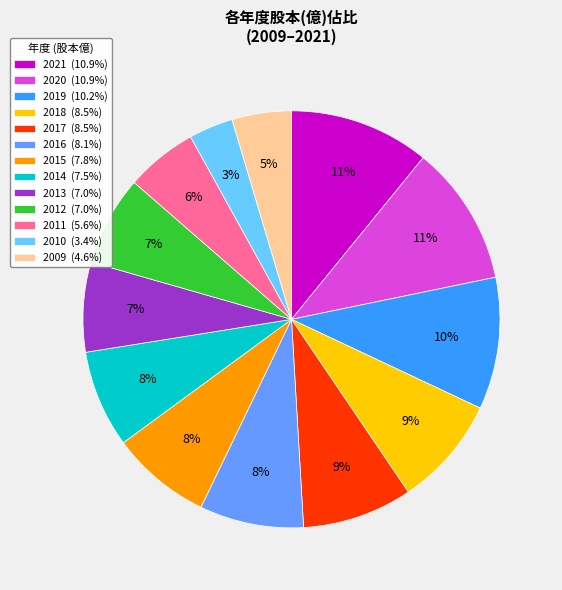

Approximately how many times larger is the value at 2013 (7.0%) compared to 2016 (8.1%)?

0.9